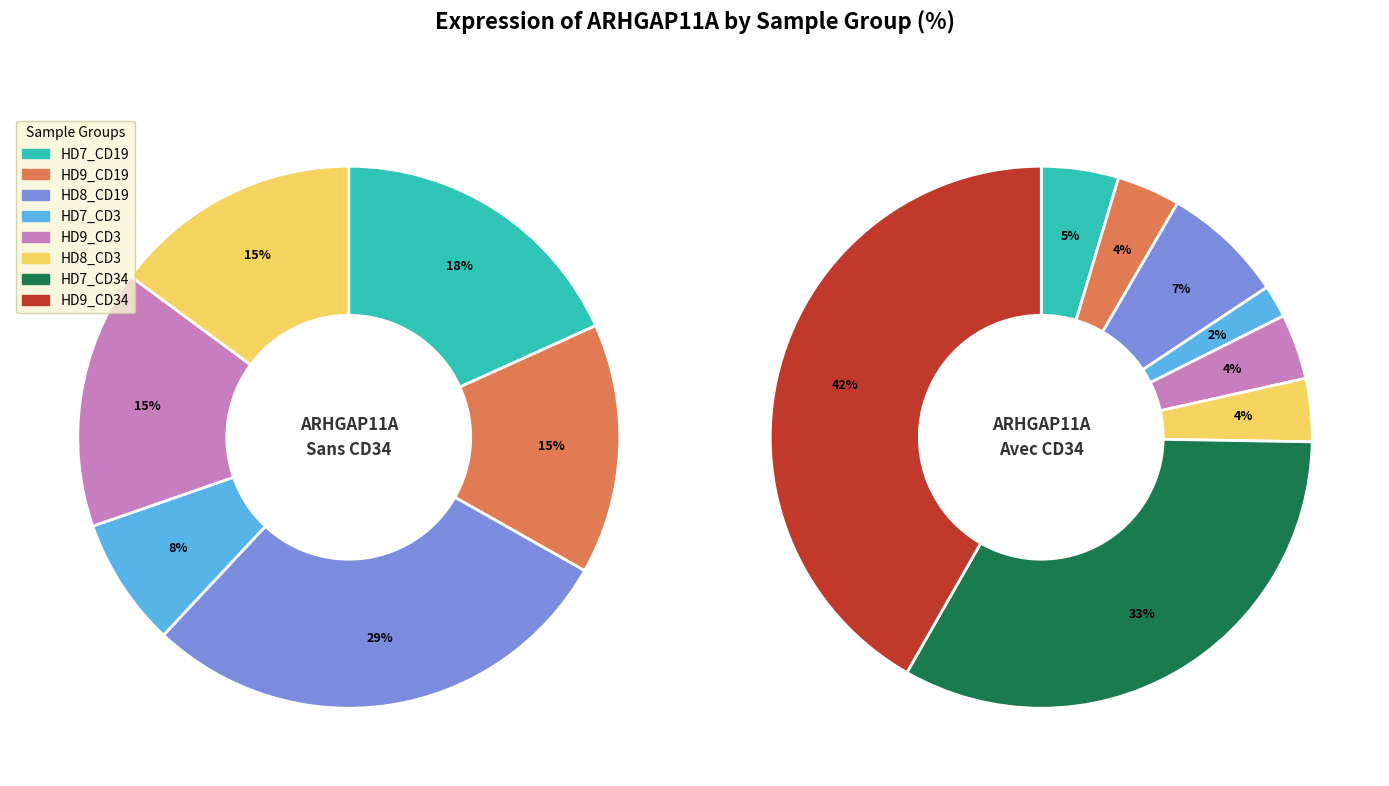

How many slices are in this pie chart?

8